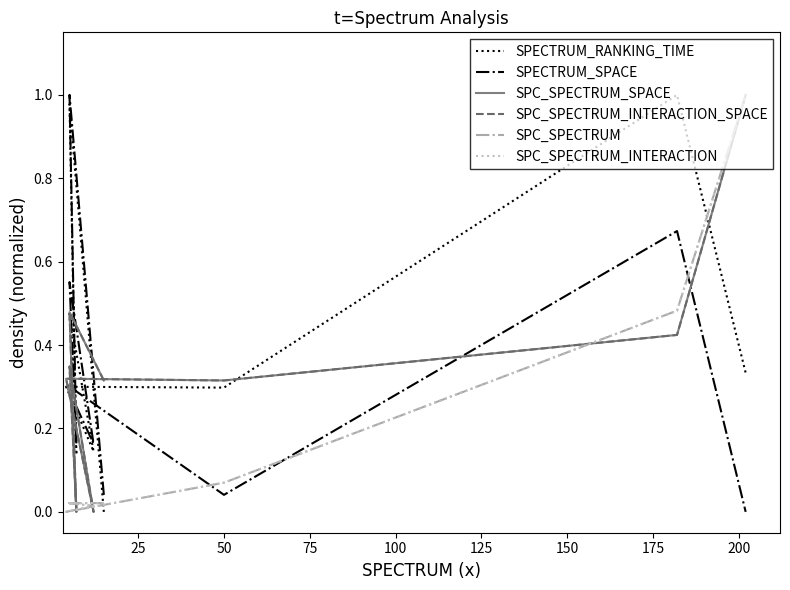

True or false: SPECTRUM_RANKING_TIME has more than 1 interior local peaks.

True